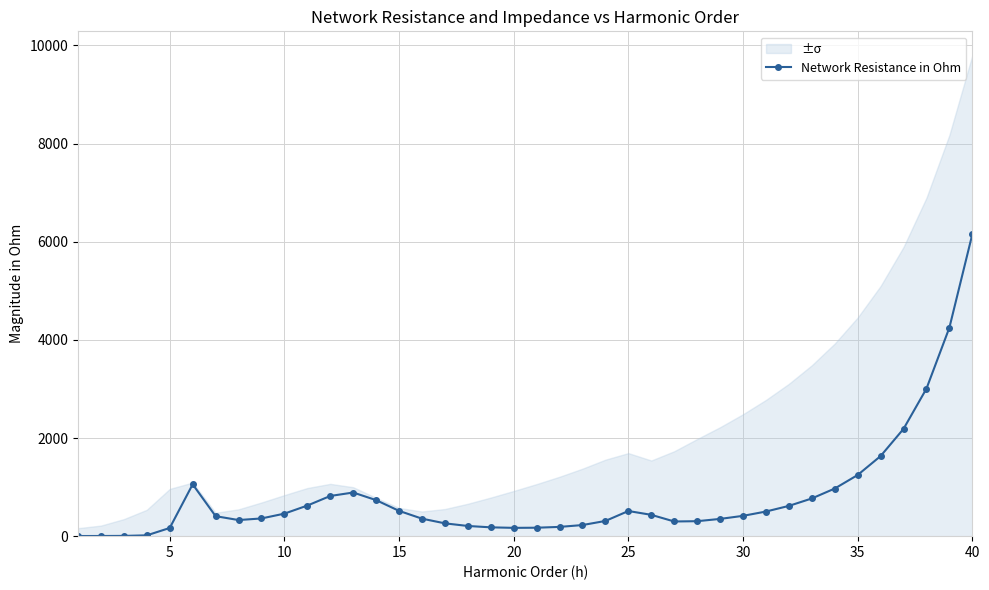

How many points are lower than both their immediate neighbors (excluding endpoints)?

3